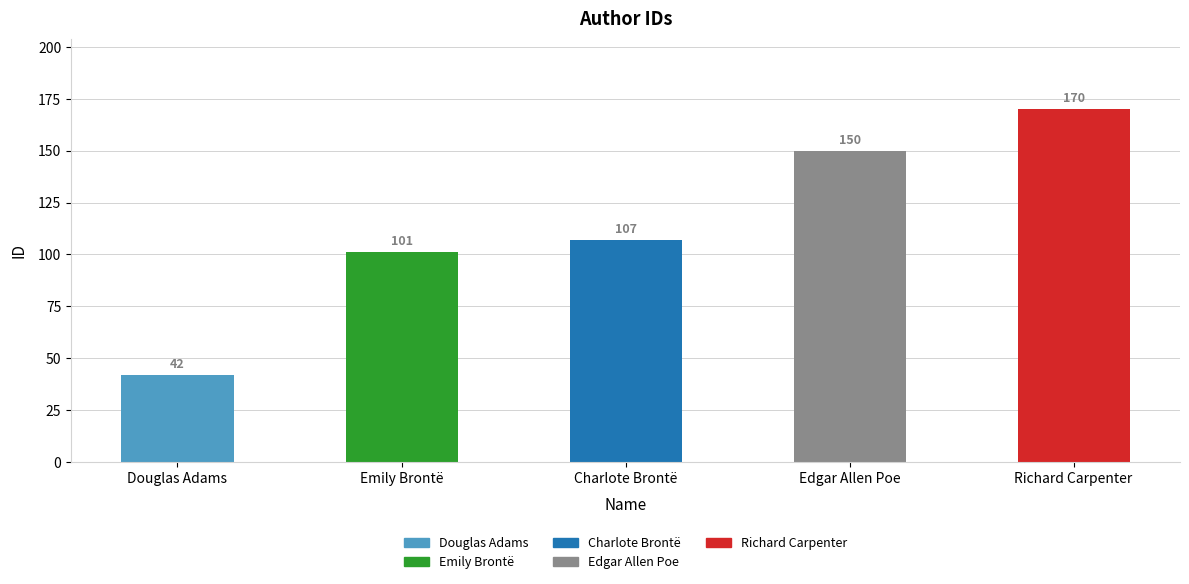

Rank the categories by value from highest to lowest.

Richard Carpenter, Edgar Allen Poe, Charlote Brontë, Emily Brontë, Douglas Adams